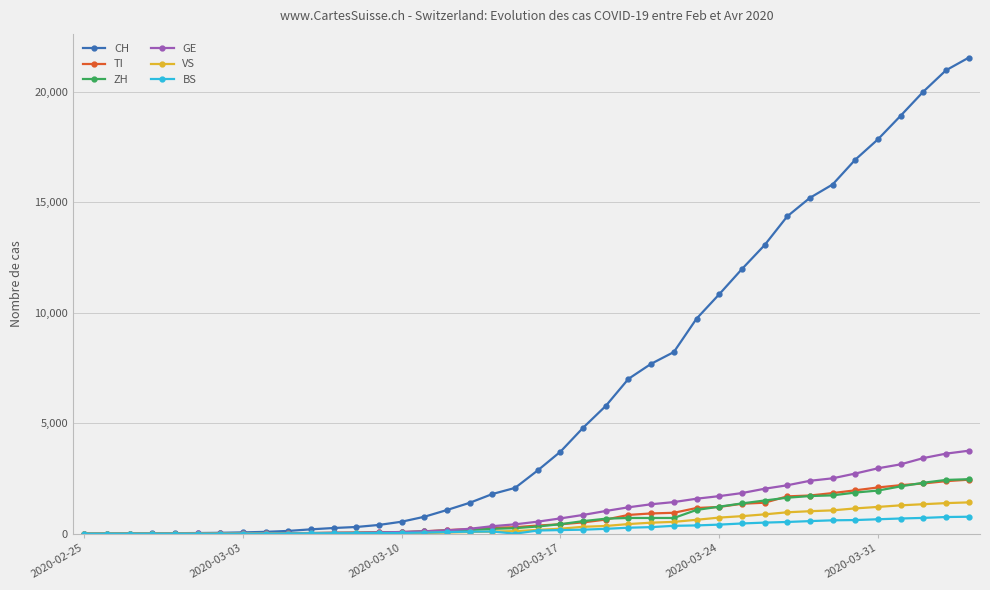

Which series has the largest range (max minus min)?

CH